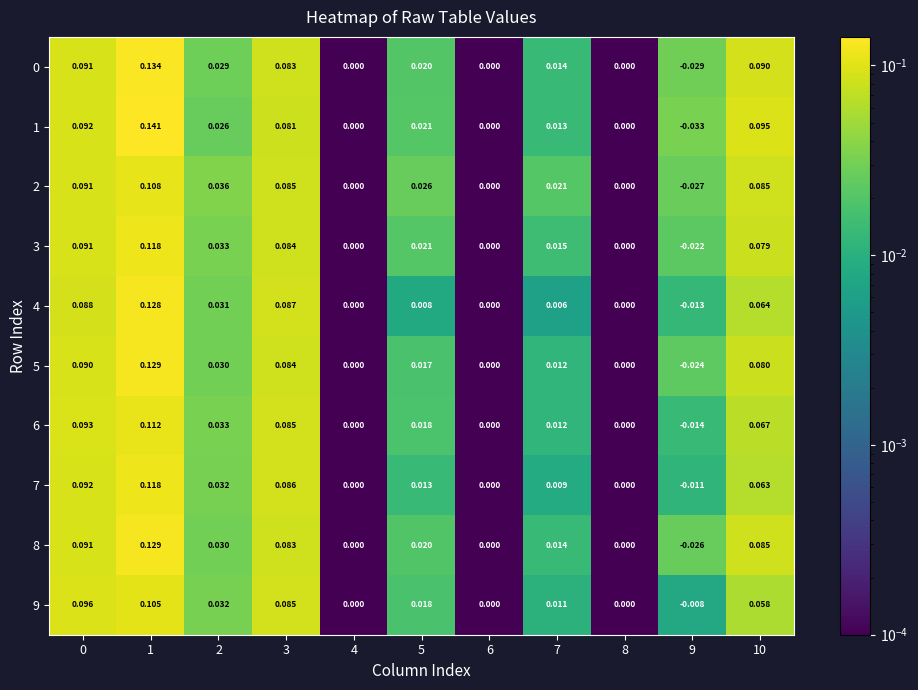

Is the value of 8 at 10 greater than the value of 5 at 8?

Yes